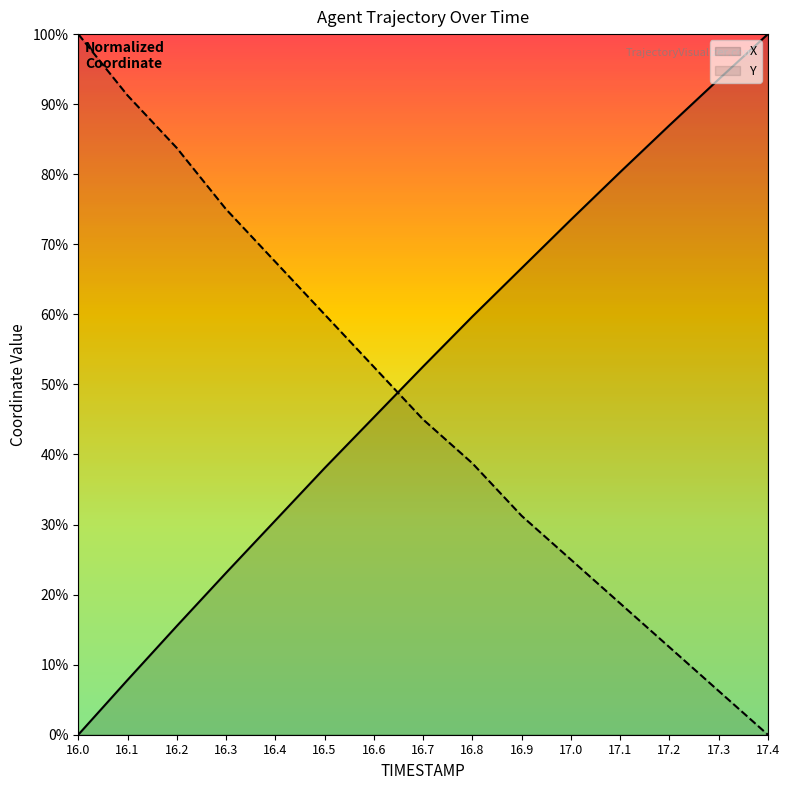

List the series in order of their overall mean, lowest first.

Y, X